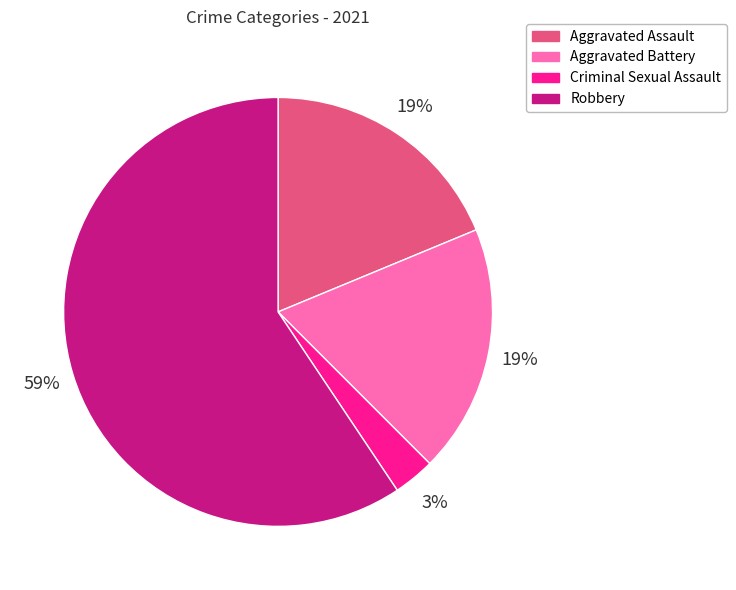

Does Aggravated Assault represent more than half of the total?

No